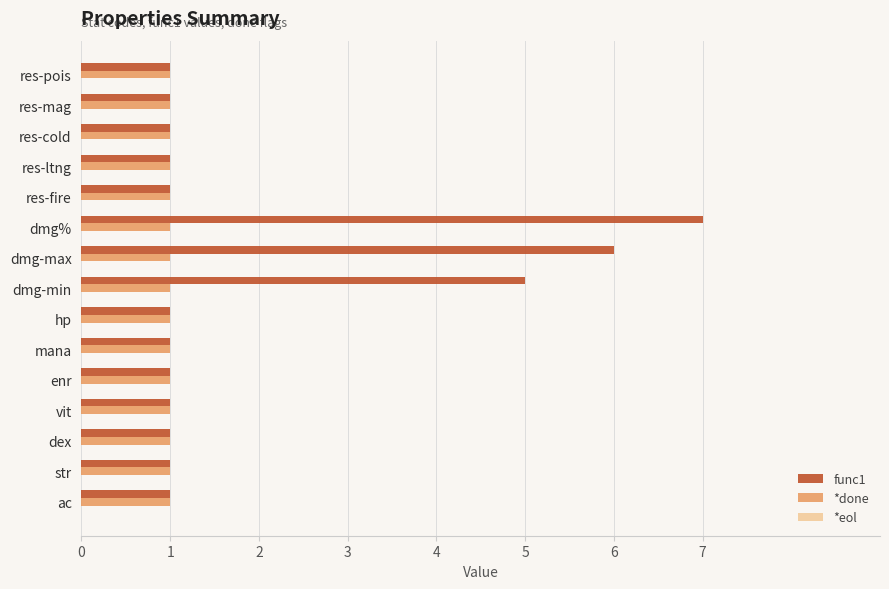

List the series in order of their overall mean, lowest first.

*done, func1